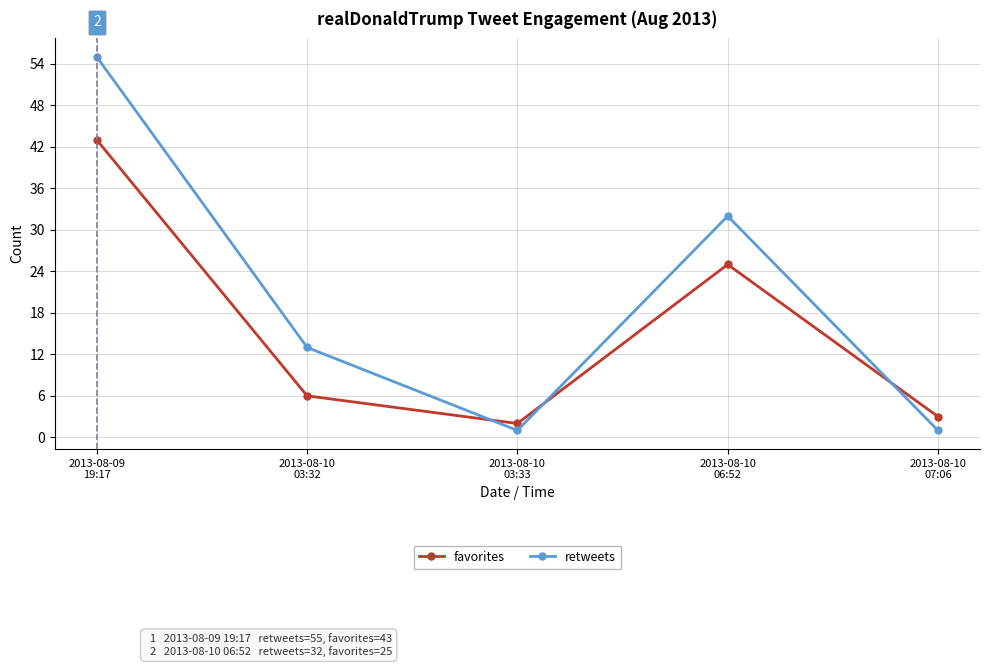

How many retweets values are between 1 and 32?

4